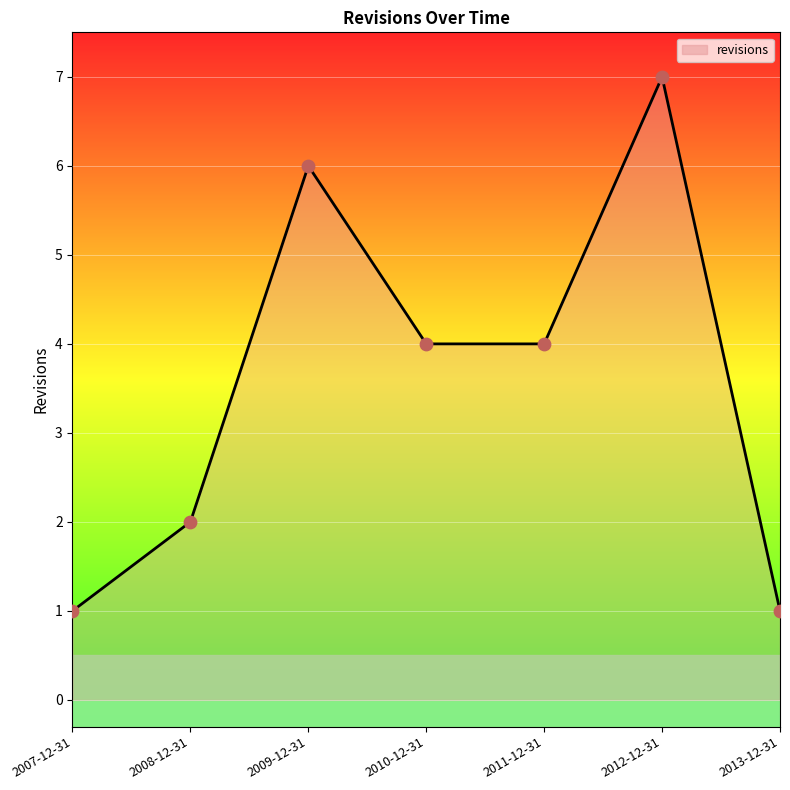

What is the change in value from 2012-12-31 to 2013-12-31?

-6